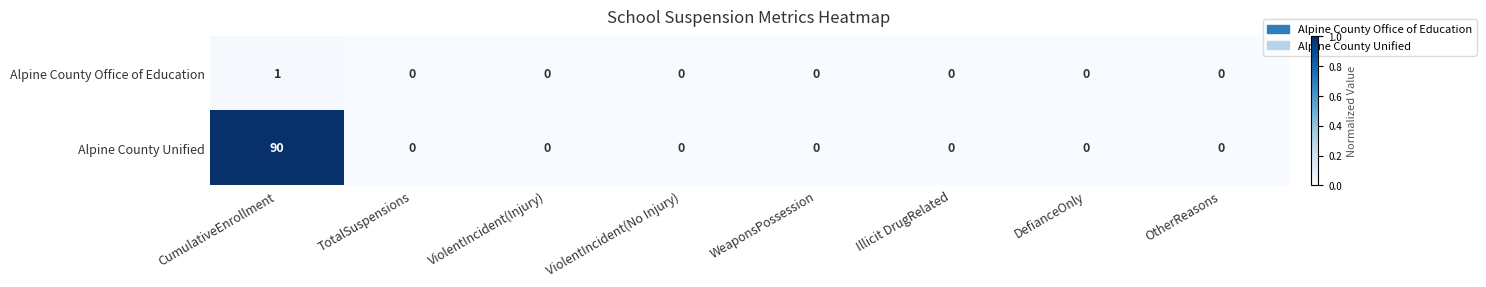

What is the difference between the maximum and minimum values in the Alpine County Unified series?

90